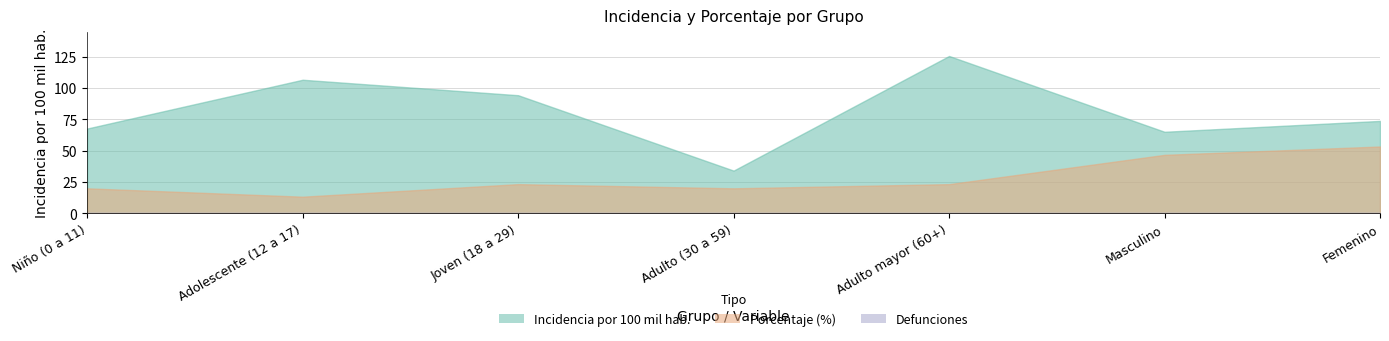

Which category has the lowest value across all series?

Niño (0 a 11)